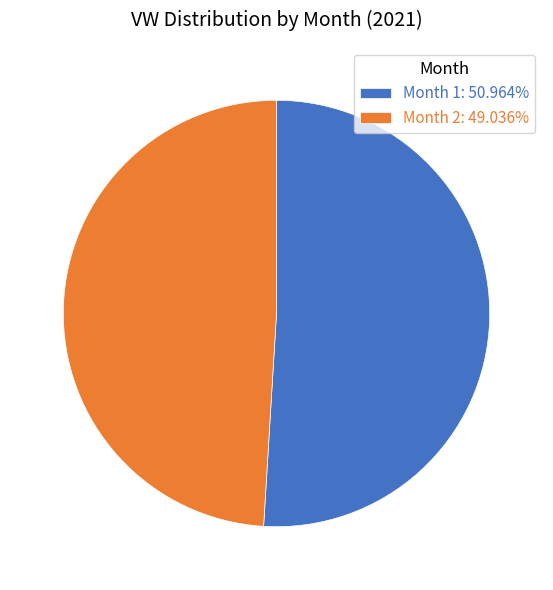

Does Month 1: 50.964% account for over 50% of the chart?

Yes